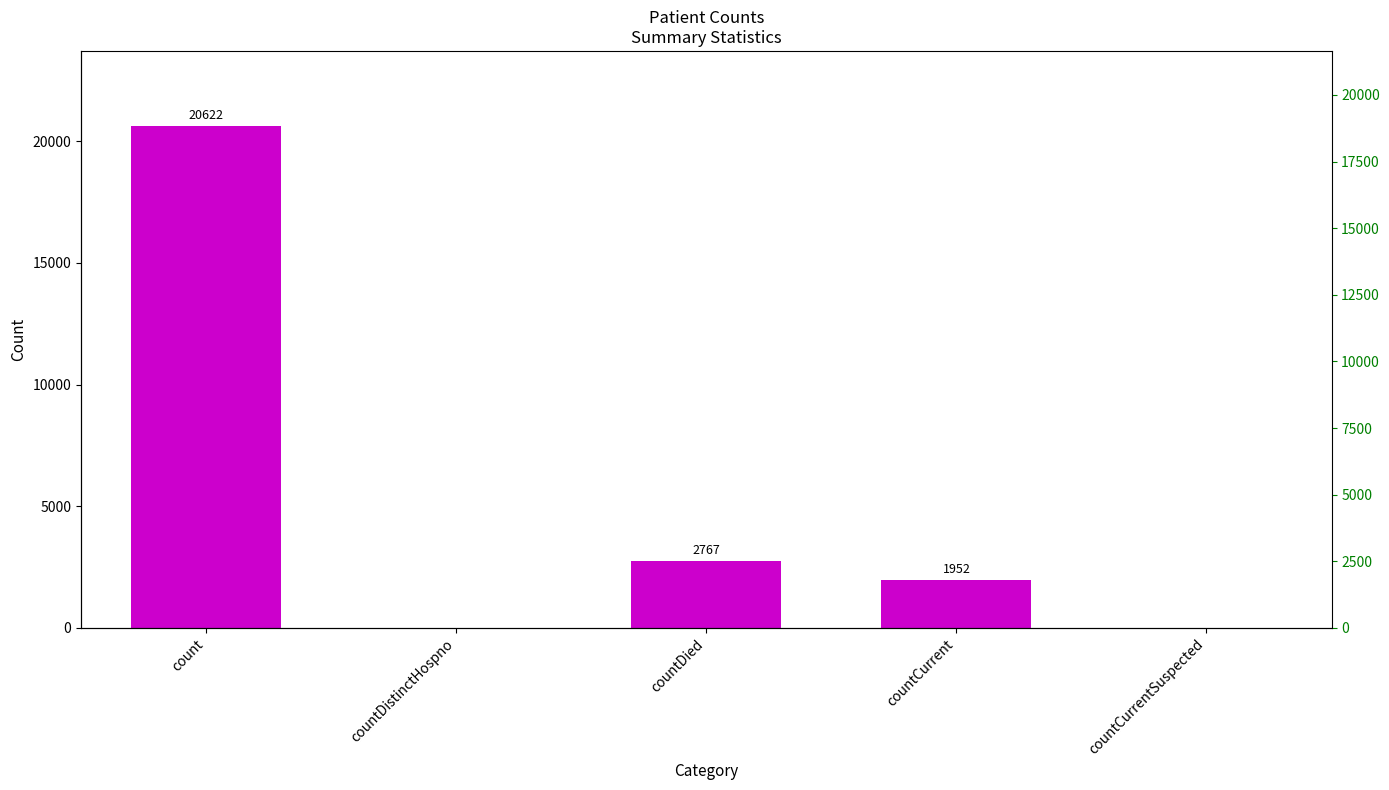

Are the bars horizontal?

No